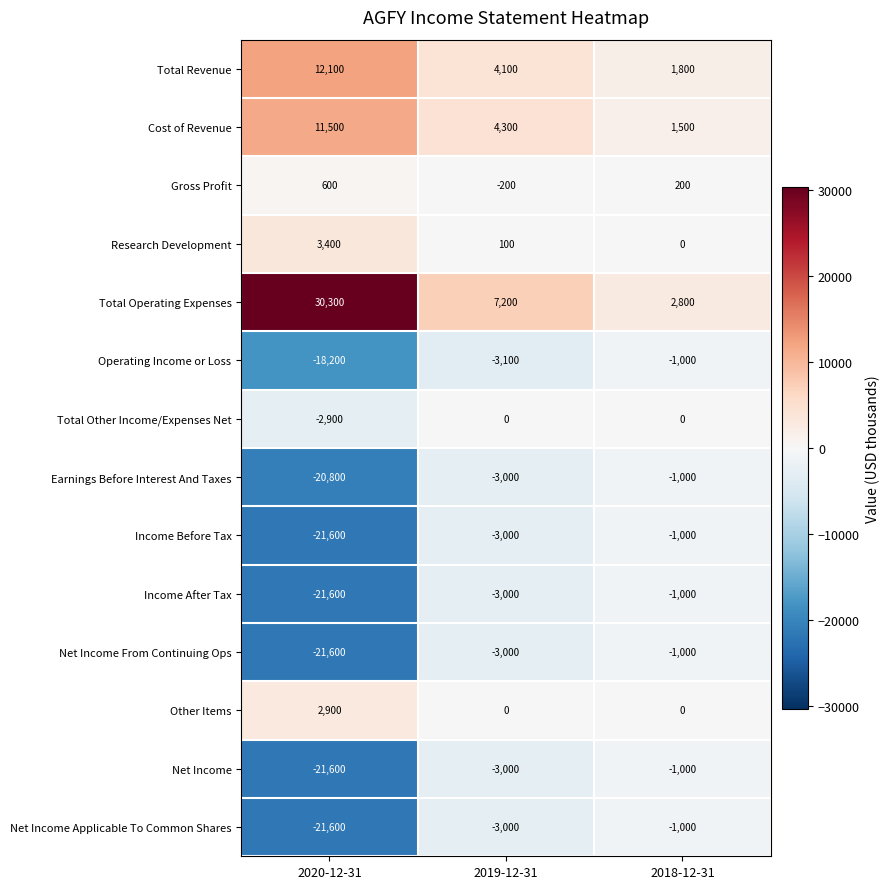

What is the sum of the Cost of Revenue values at 2019-12-31 and 2020-12-31?

15800